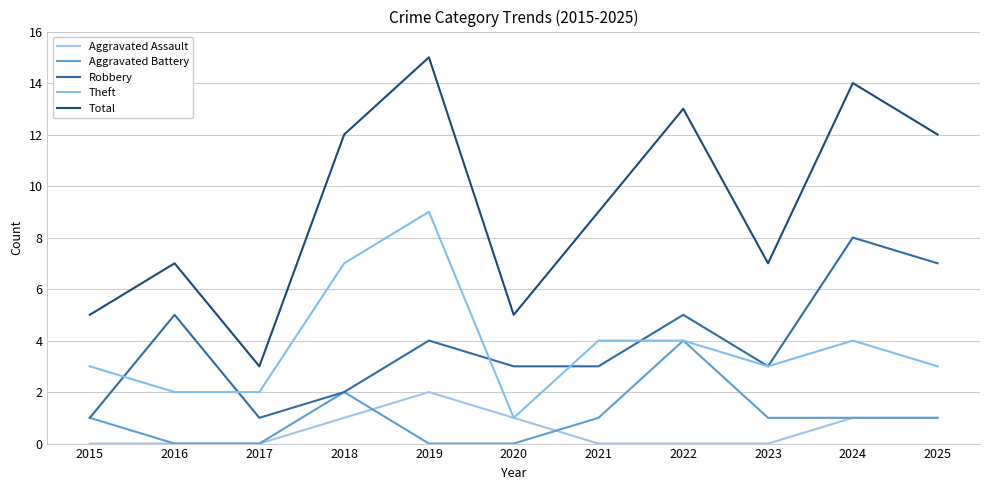

List the series in order of their peak value, lowest first.

Aggravated Assault, Aggravated Battery, Robbery, Theft, Total